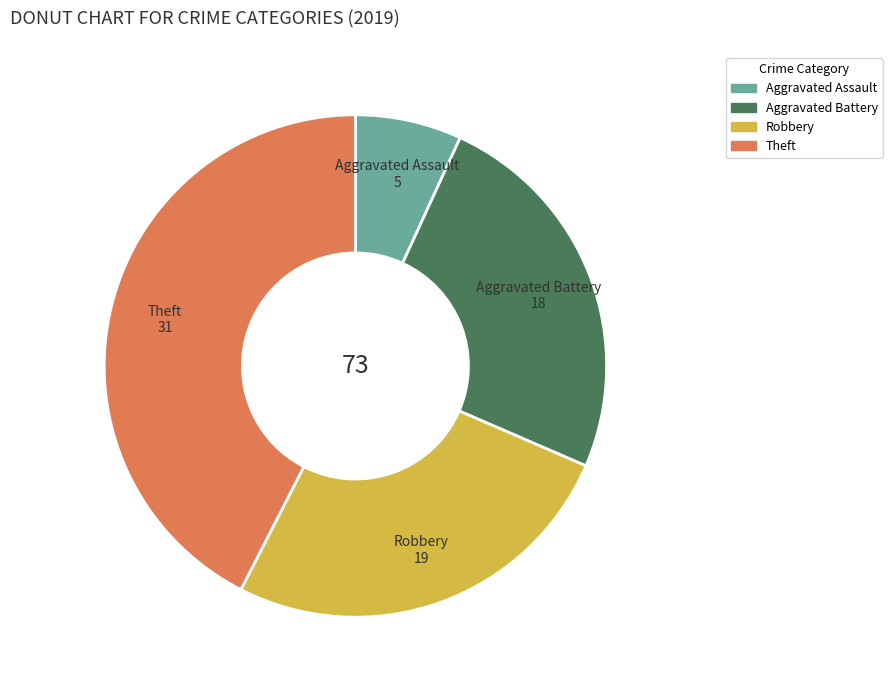

How many slices are in this pie chart?

4